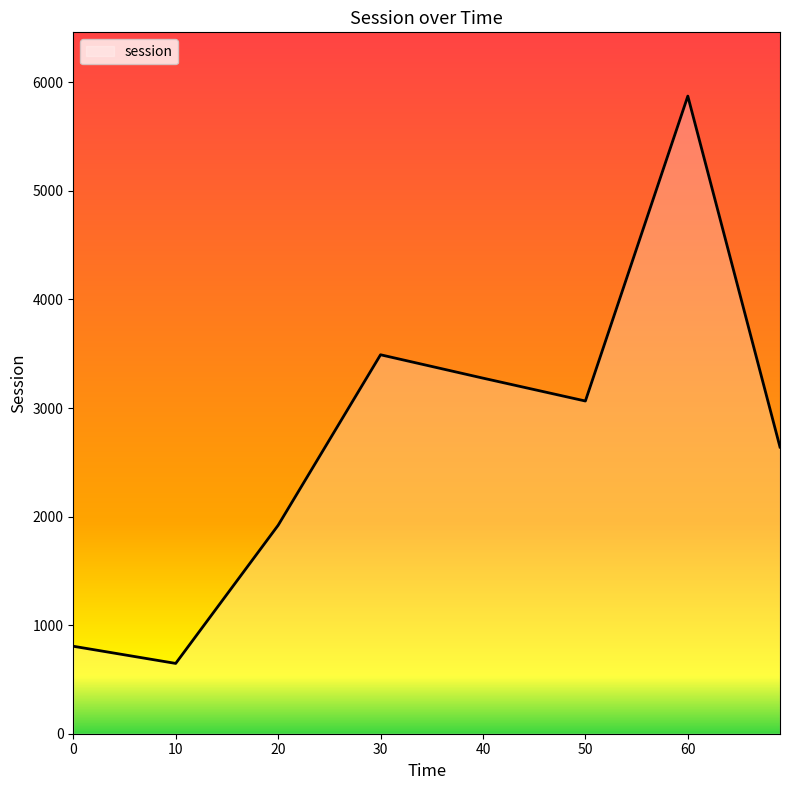

How many interior local peaks (higher than both neighbors) does the data have?

2